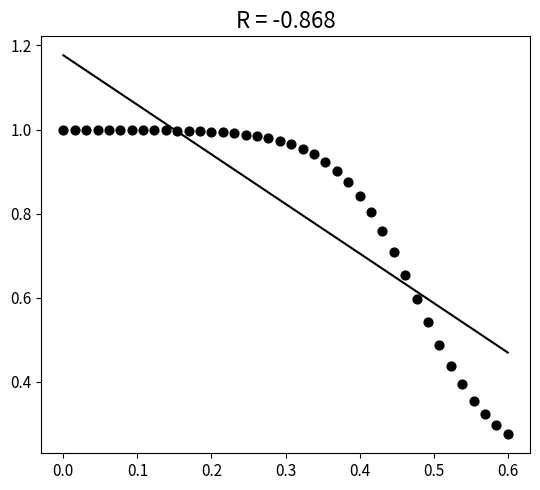

What is the range of X values (max minus min)?

0.6